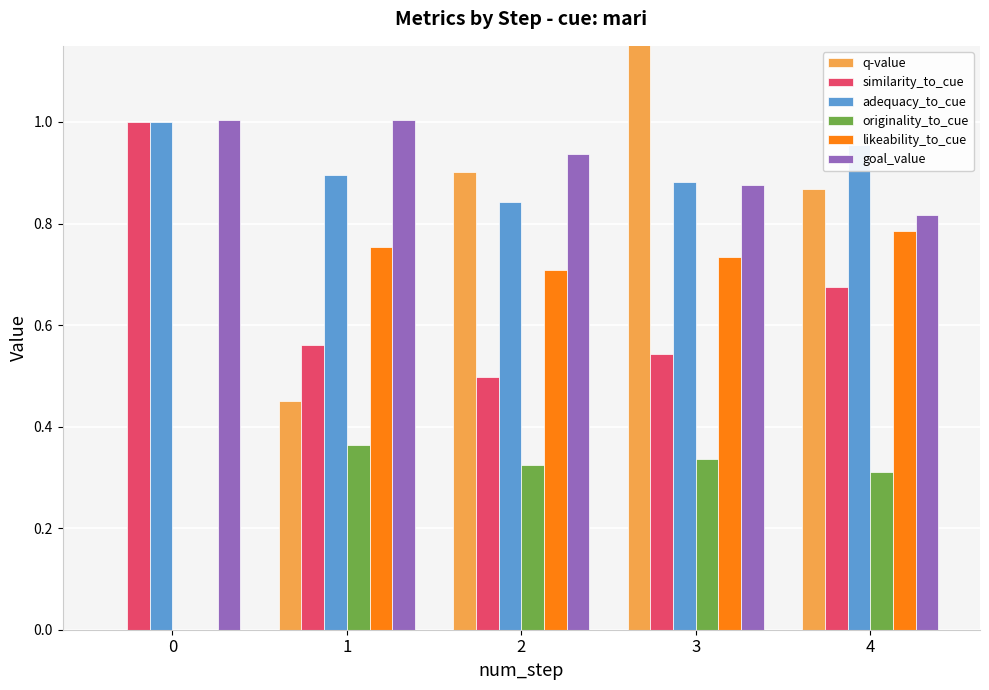

What is the maximum value for goal_value?

1.0